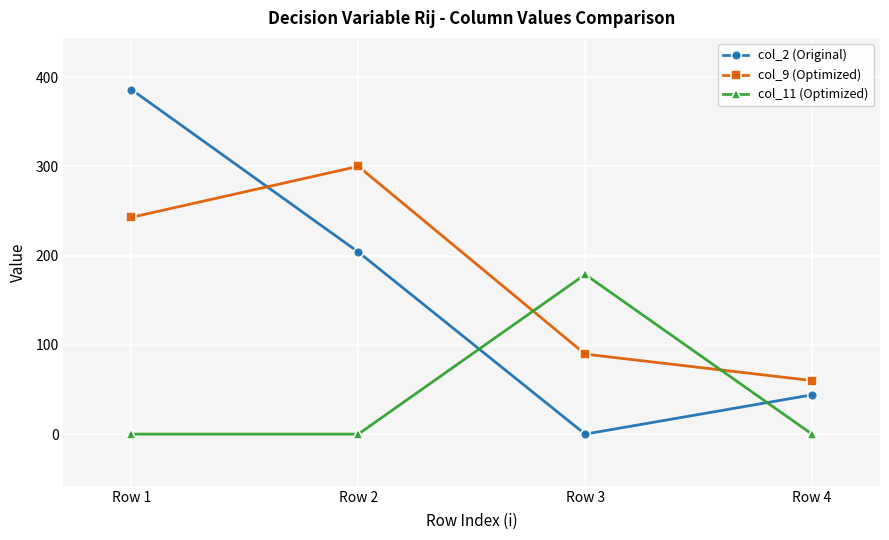

True or false: col_9 (Optimized) has more than 0 points higher than both neighbors.

True